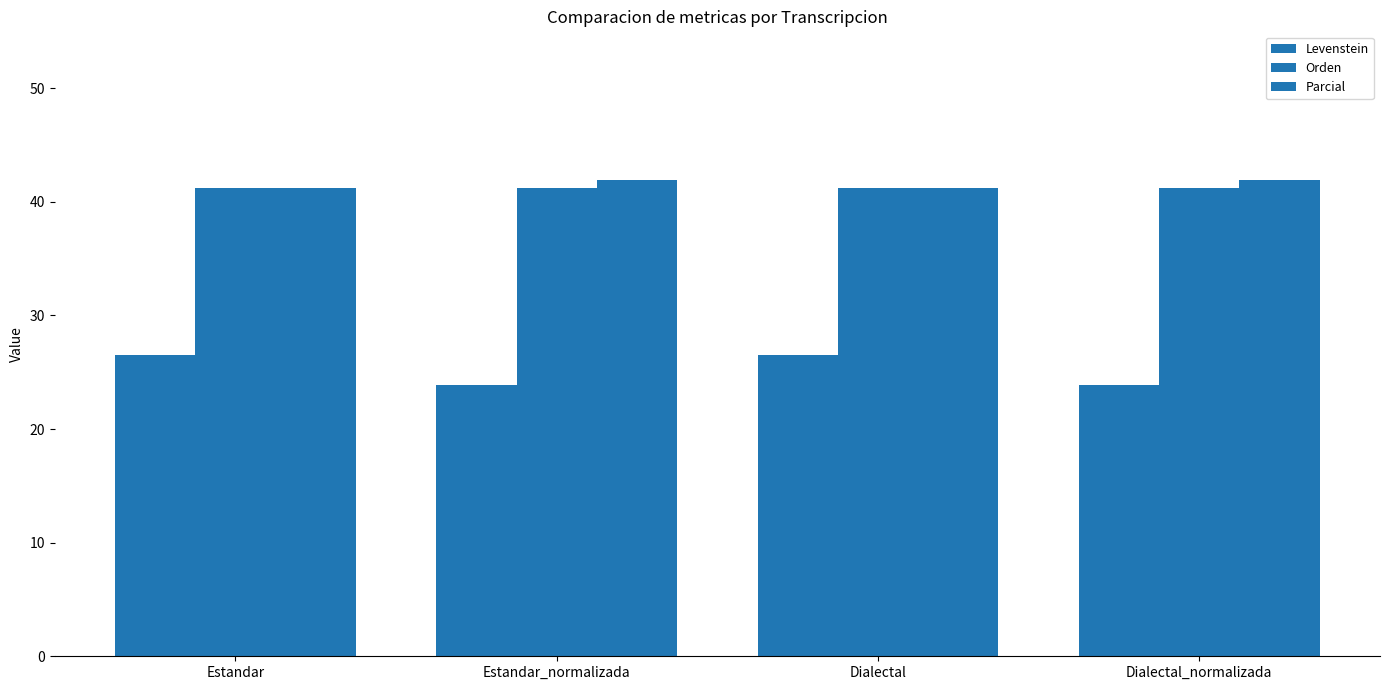

Are the bars grouped side by side (vs. stacked)?

Yes